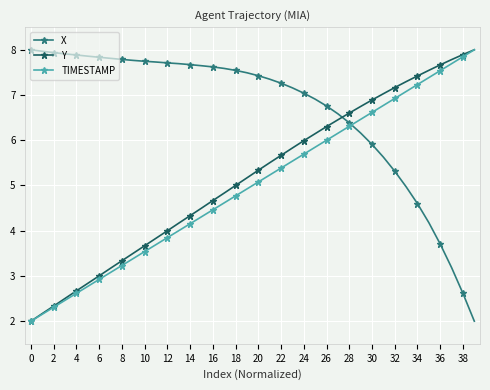

How many intersections are there between TIMESTAMP and X?

1